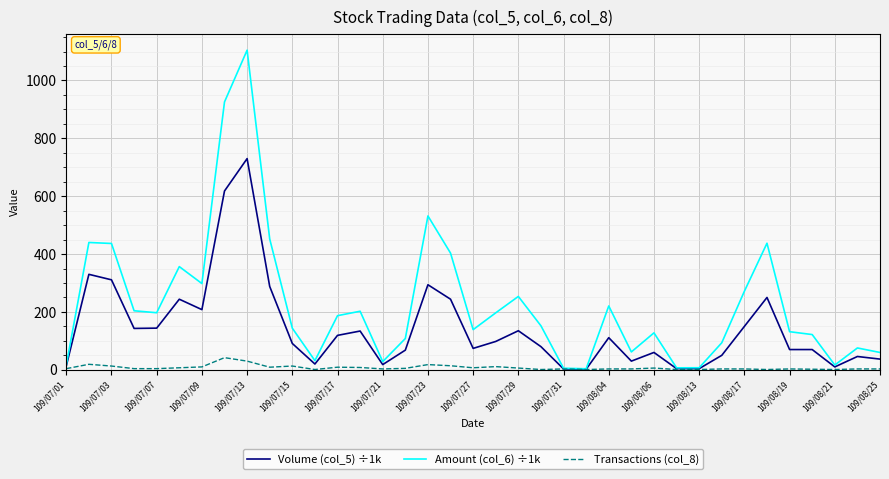

Which series has the largest range (max minus min)?

Amount (col_6) ÷1k